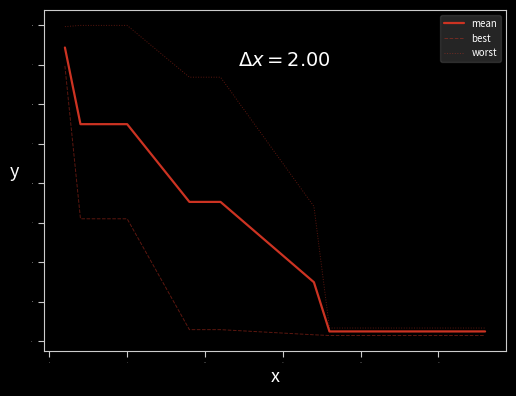

Which series has the largest range (max minus min)?

worst